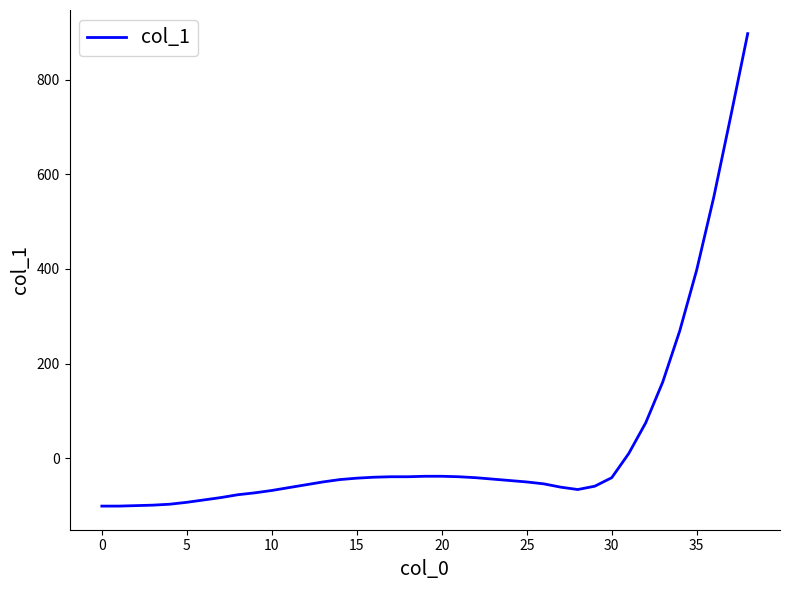

What is the greatest value displayed?

897